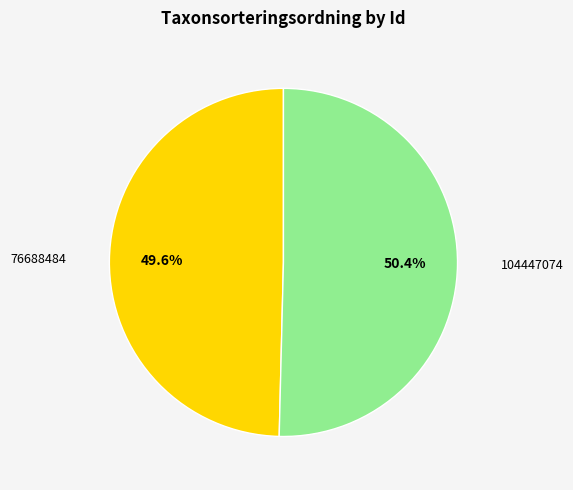

To the nearest percent, what is the difference between the largest and smallest slice percentages?

1%